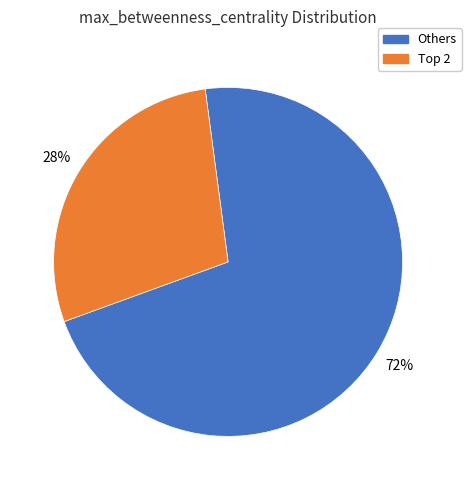

Does any single category account for the majority?

Yes